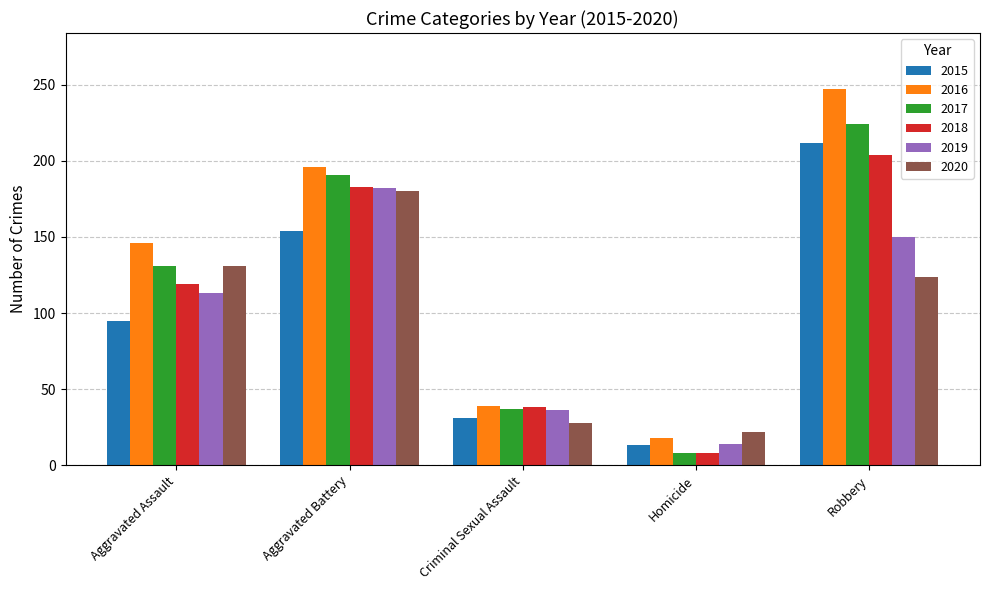

Between Aggravated Assault and Robbery, which series saw the biggest shift?

2015